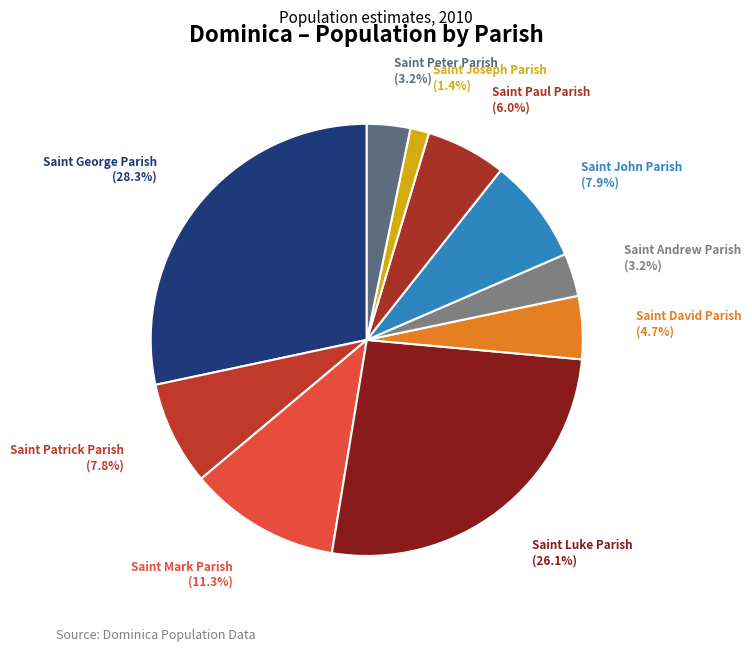

Combined, do Saint Patrick Parish and Saint Luke Parish account for over 50%?

No